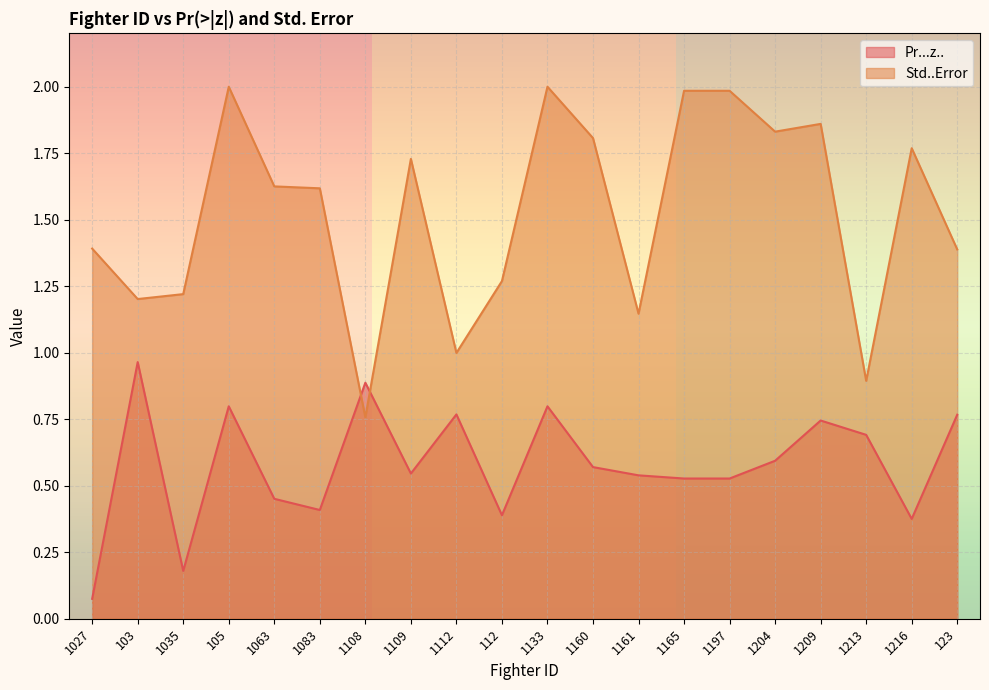

Is it true that Std..Error equals 1.8 at 1204?

True